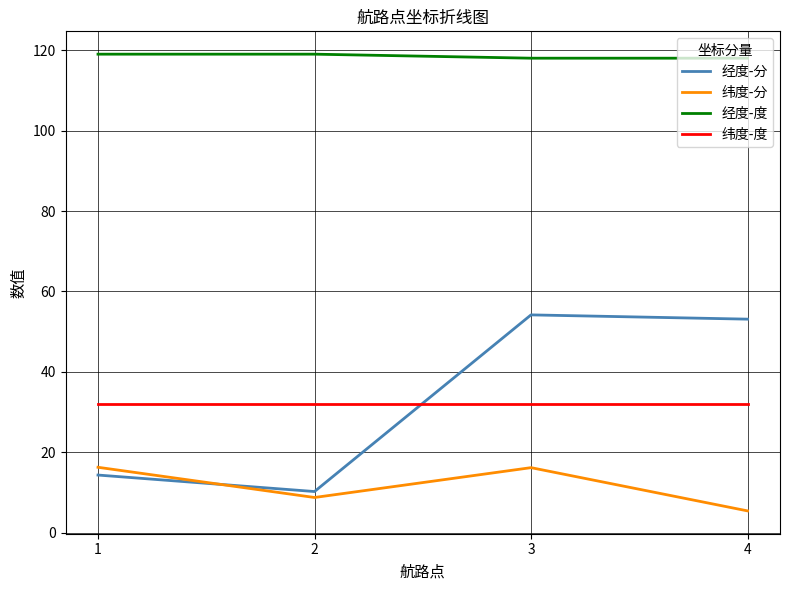

Between 2 and 4, which series saw the biggest shift?

经度-分